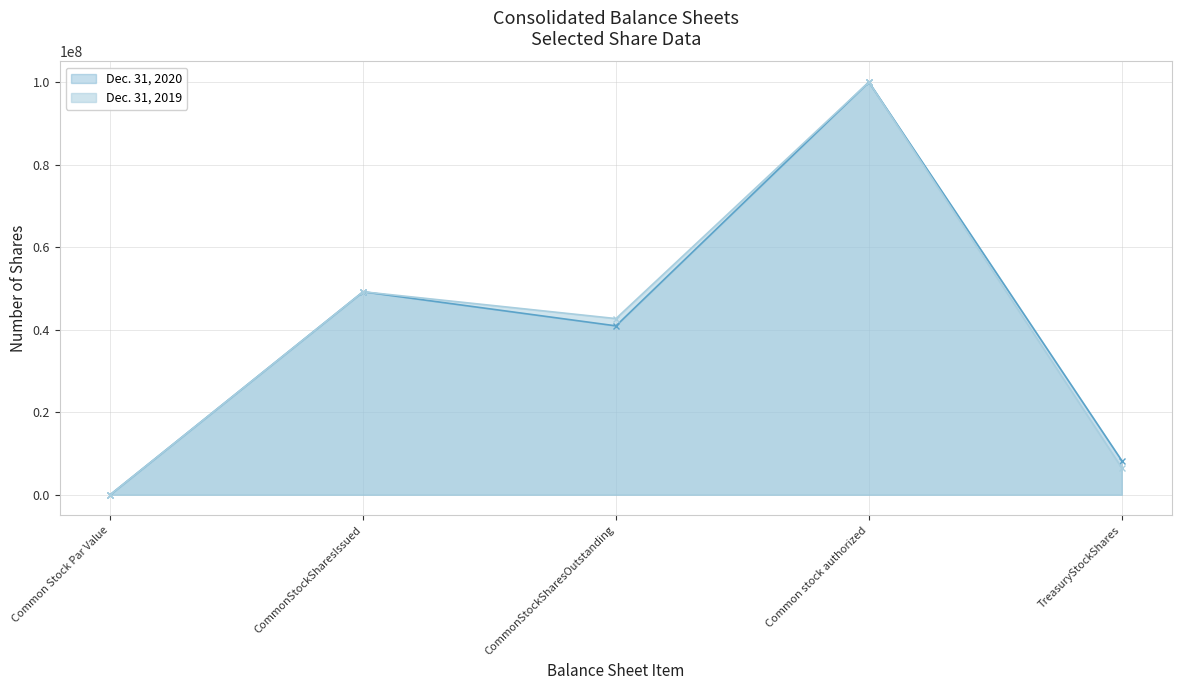

At which label is Dec. 31, 2020 closest to 50000000?

CommonStockSharesIssued